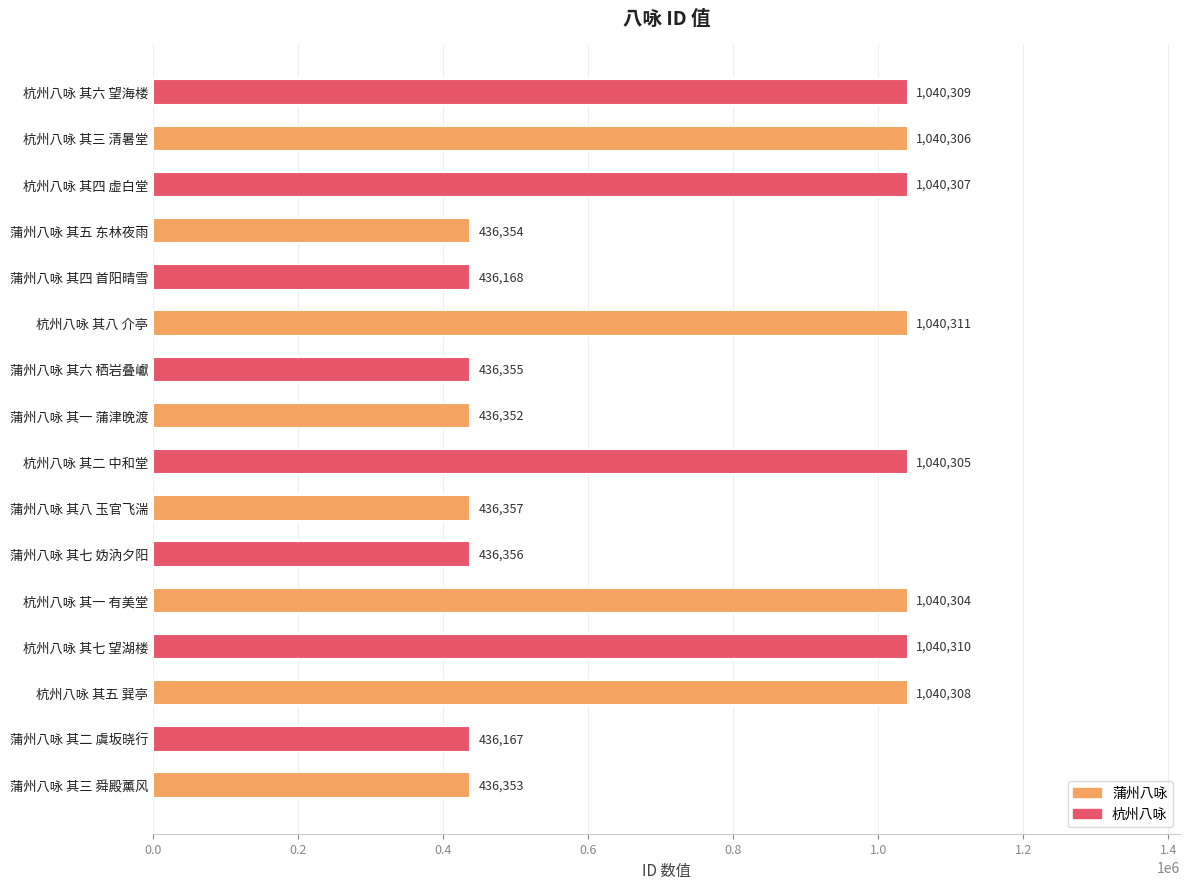

How many data points are less than 1040304?

8